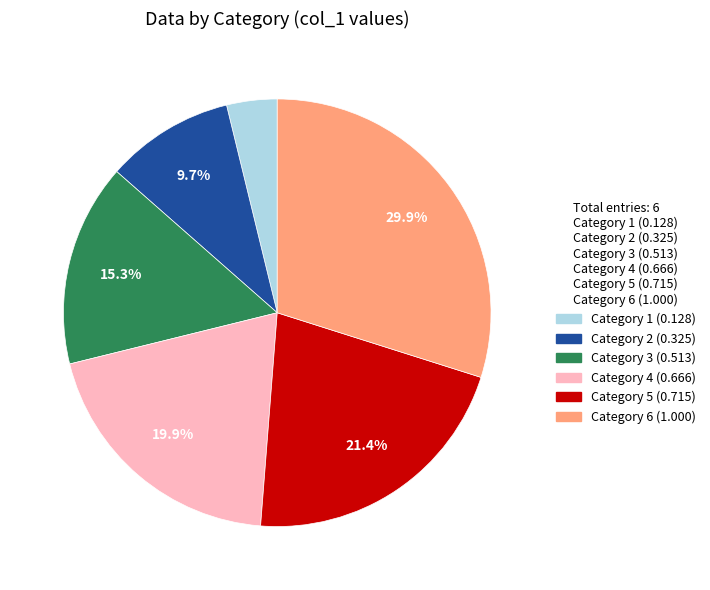

How many slices are in this pie chart?

6